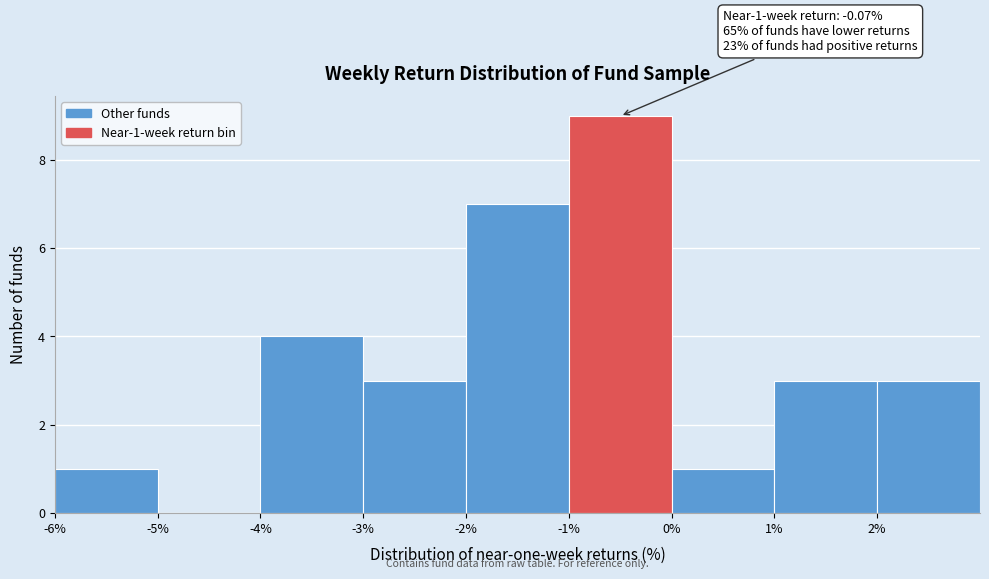

Over which range of the x-axis is the bar tallest?

-1 to 0